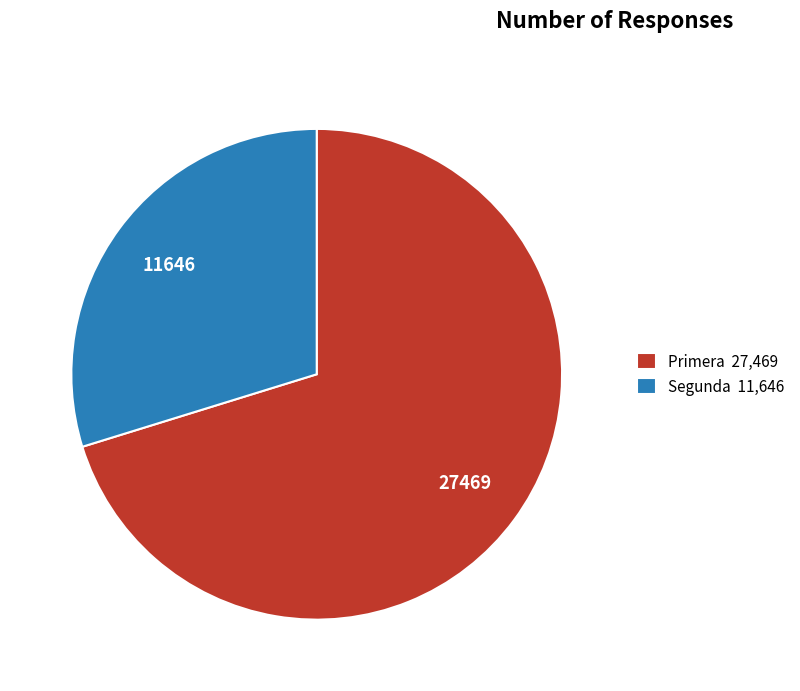

Is Segunda 11,646 the majority of the pie?

No